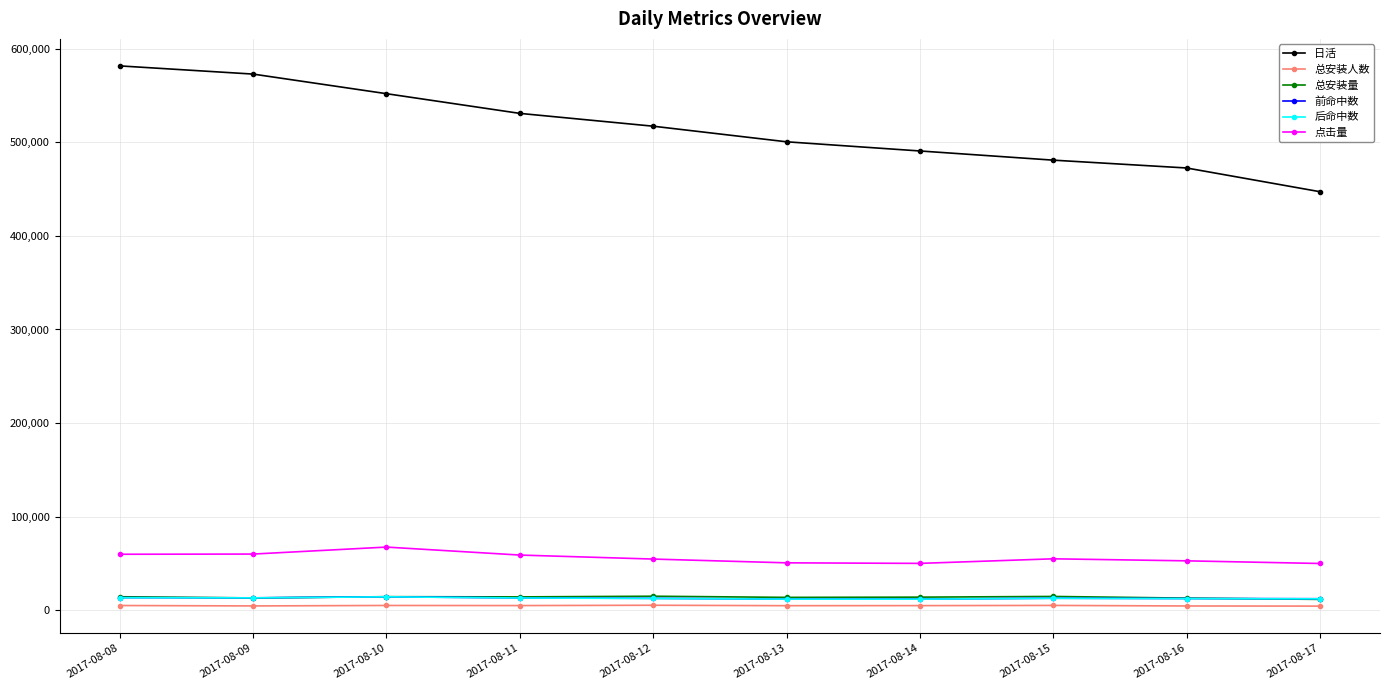

Between 2017-08-13 and 2017-08-17, which series saw the biggest shift?

日活